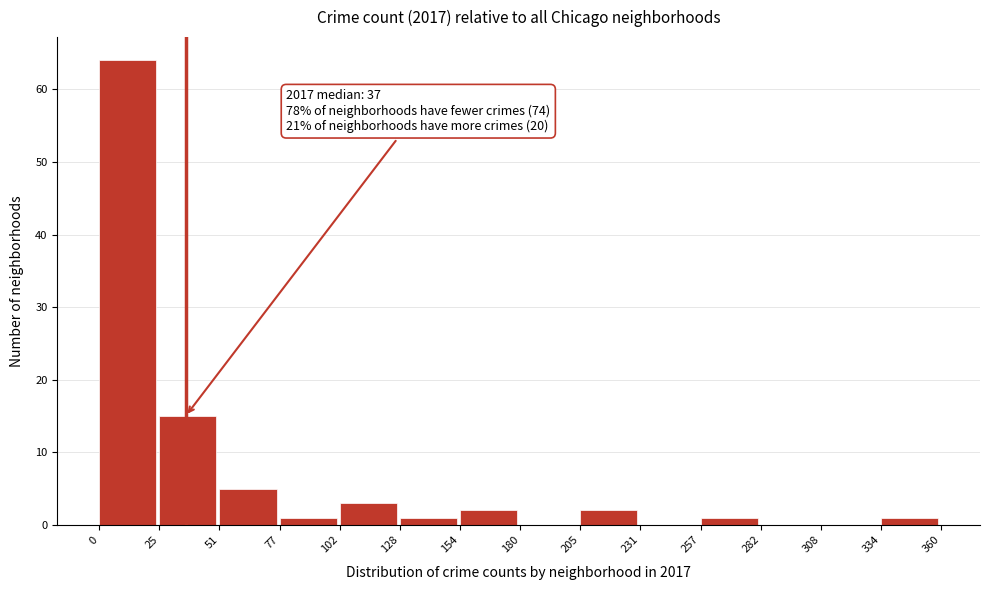

Which range on the x-axis has the tallest bar?

0 to 25